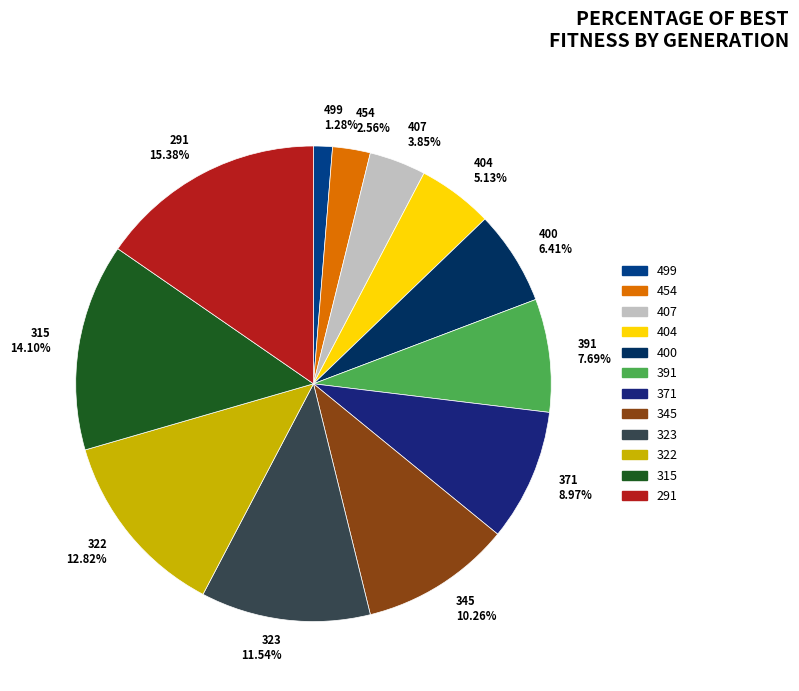

To the nearest percent, what is the combined percentage of 322 and 499?

14%